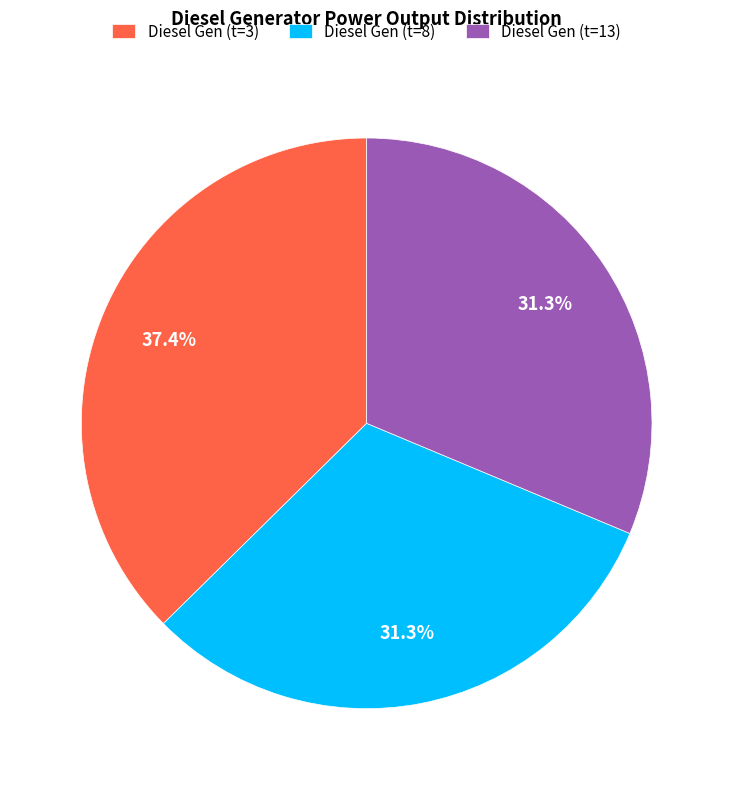

How much of the chart is everything except Diesel Gen (t=8)?

68.7%